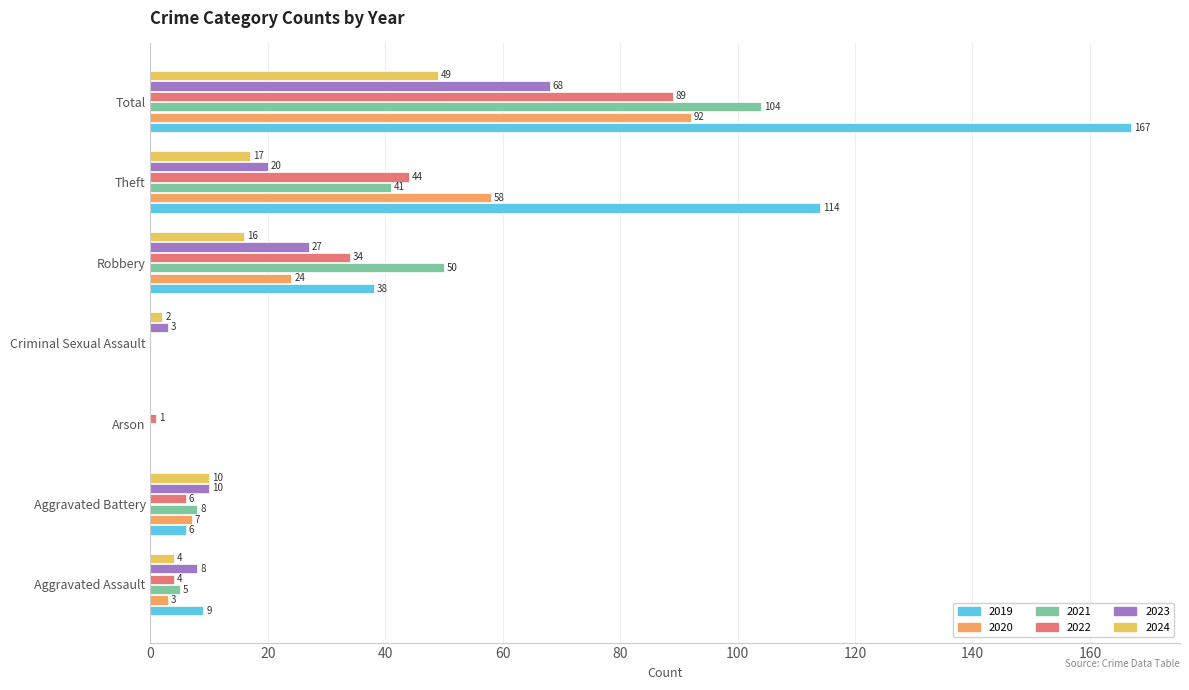

What is the total value across all series at Theft?

294